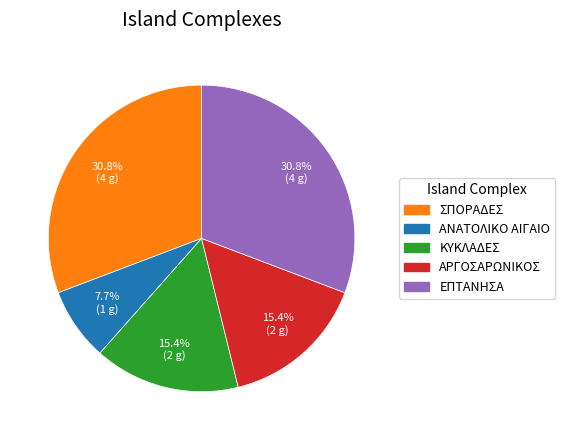

Does ΑΡΓΟΣΑΡΩΝΙΚΟΣ represent more than half of the total?

No